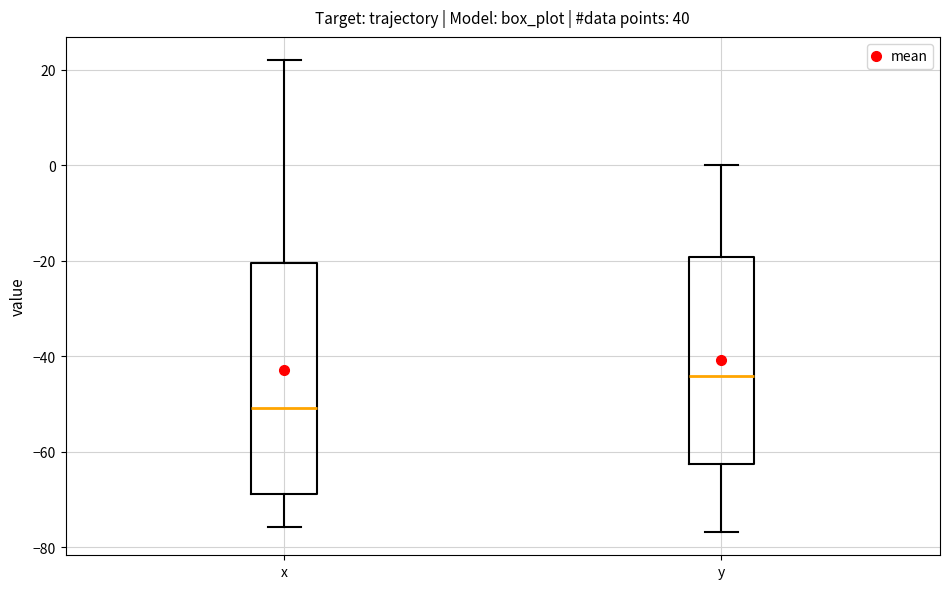

Which box's median line is the lowest?

x